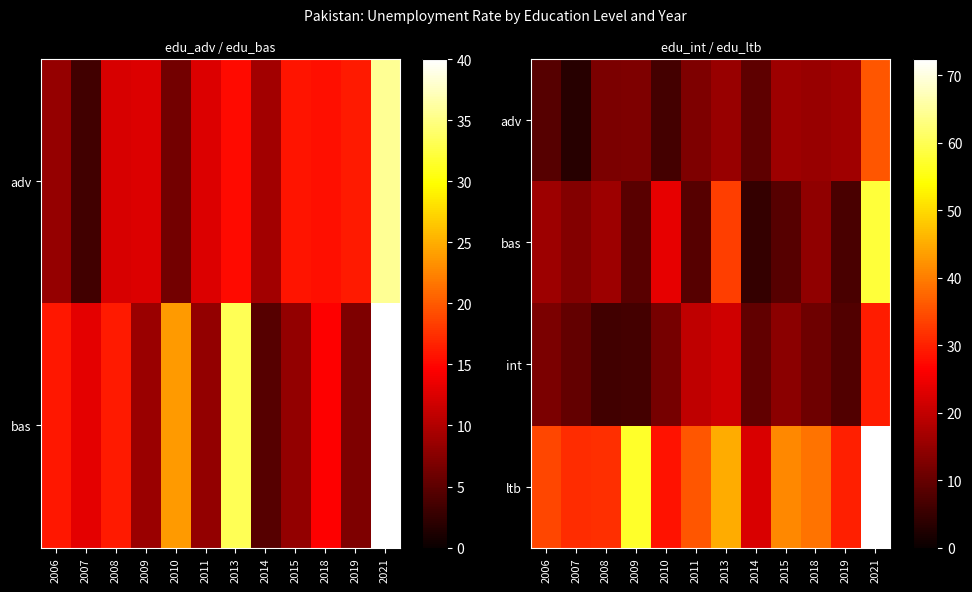

Is it true that int equals 6.5 at 2009?

True